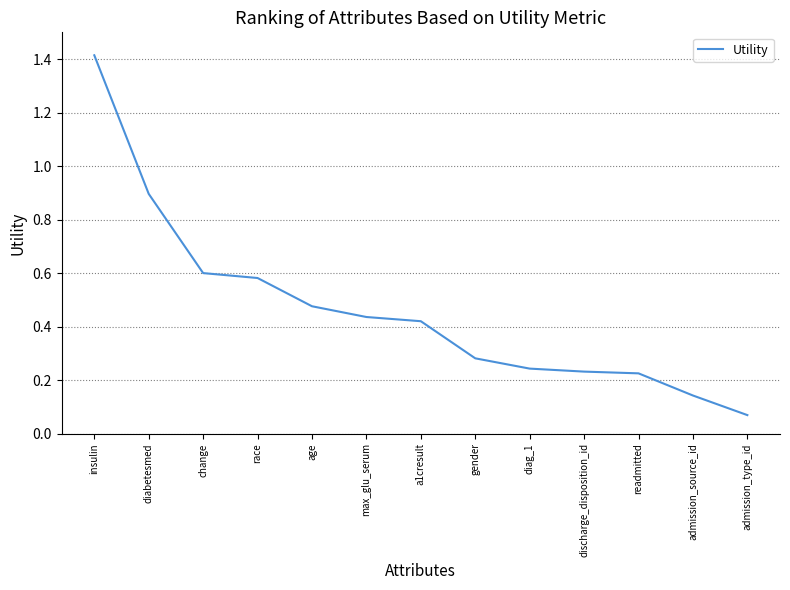

True or false: the data shows 0.7 at a1cresult.

False